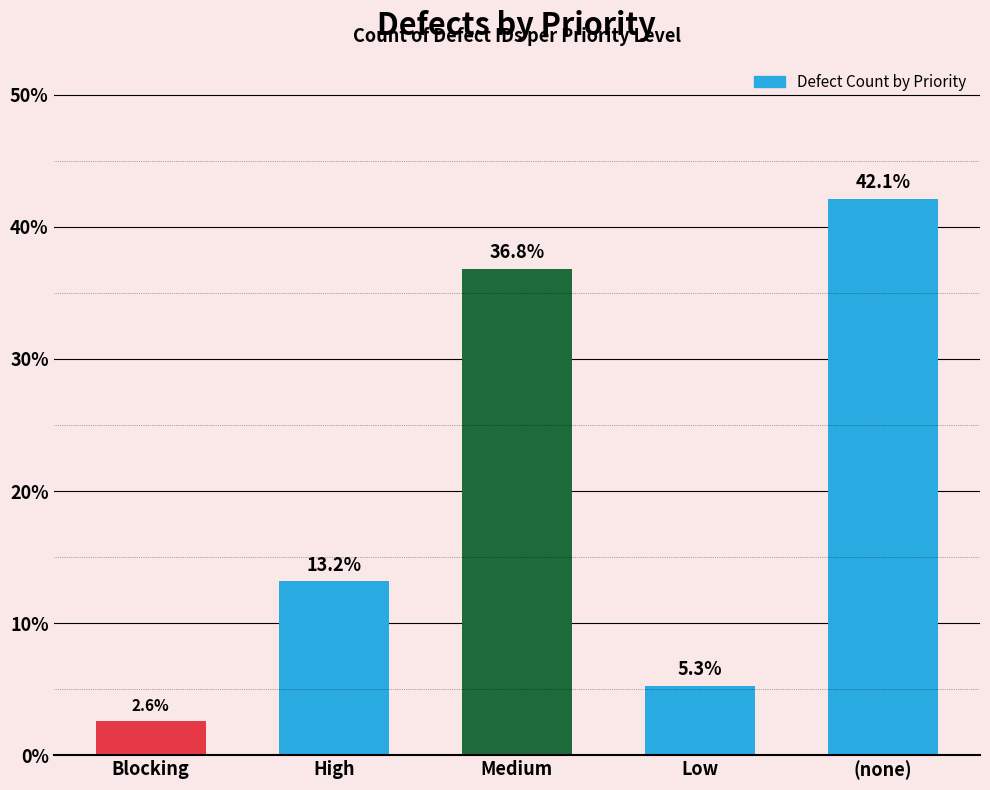

Which has a higher value, High or (none)?

(none)